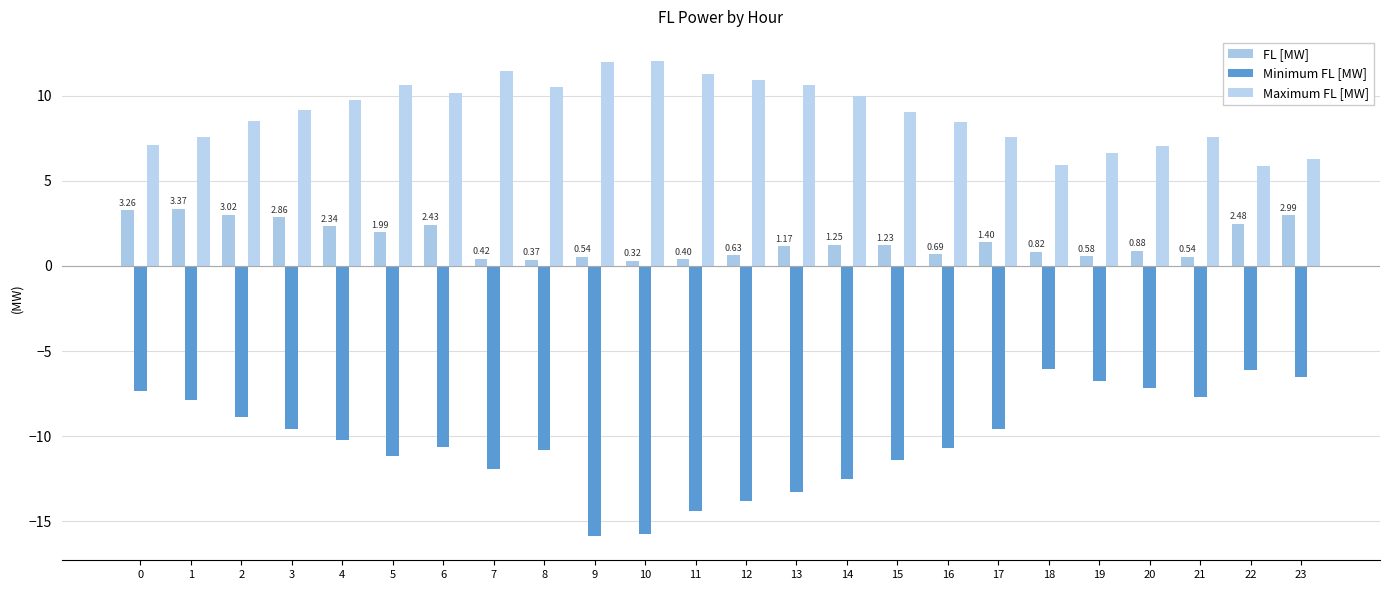

Which series has the largest total across all categories?

Maximum FL [MW]